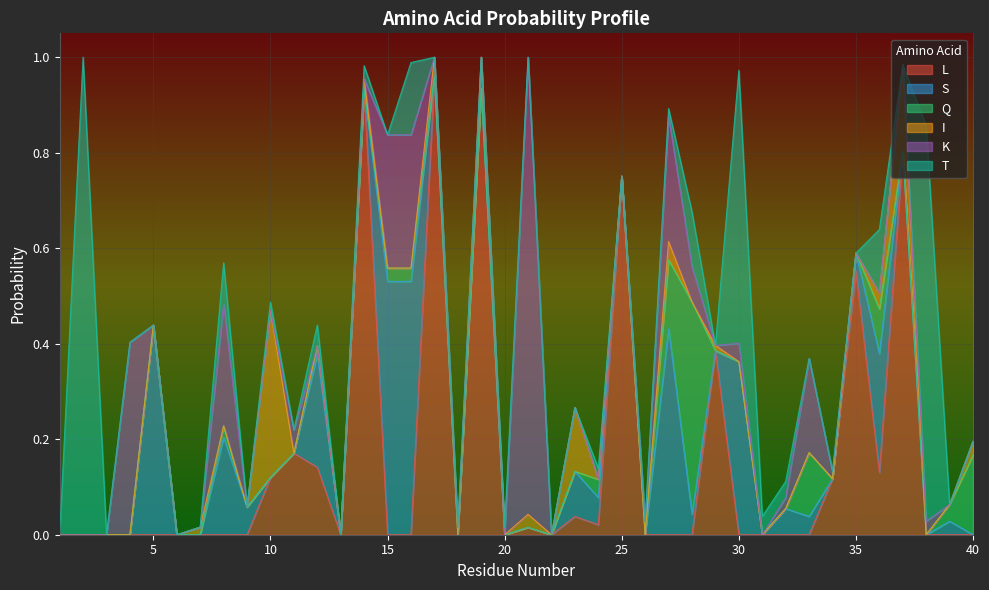

The I series shows 0.0 at 5. True or false?

True